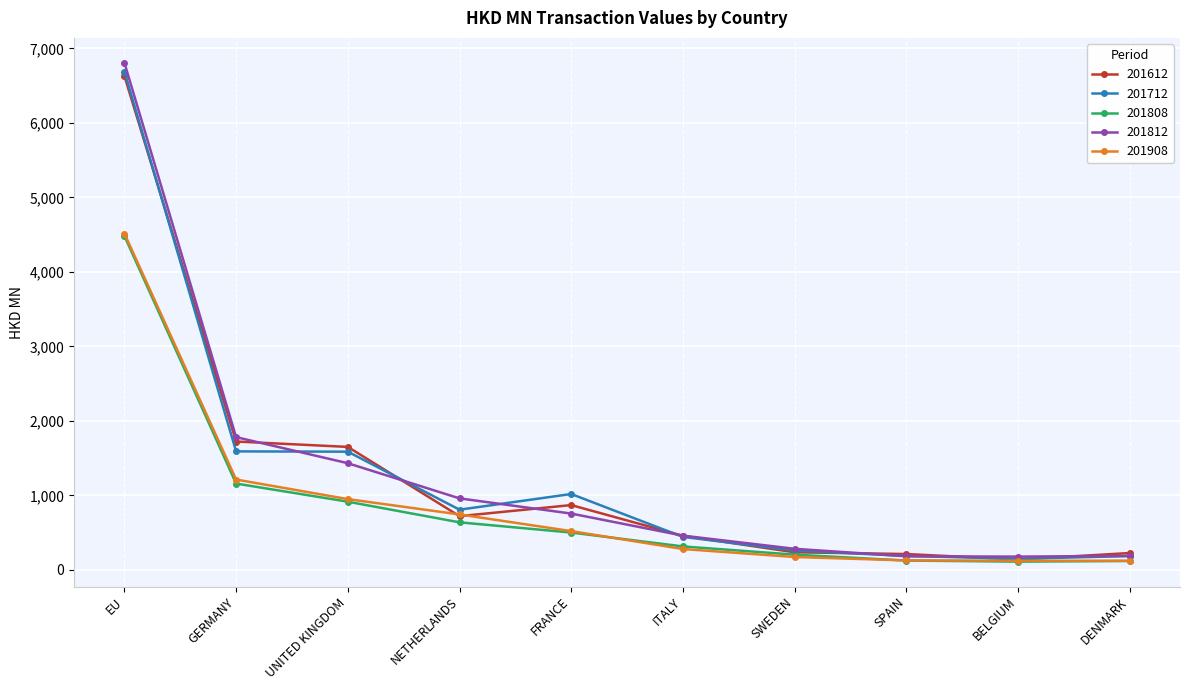

What is the minimum value for 201612?

138.5